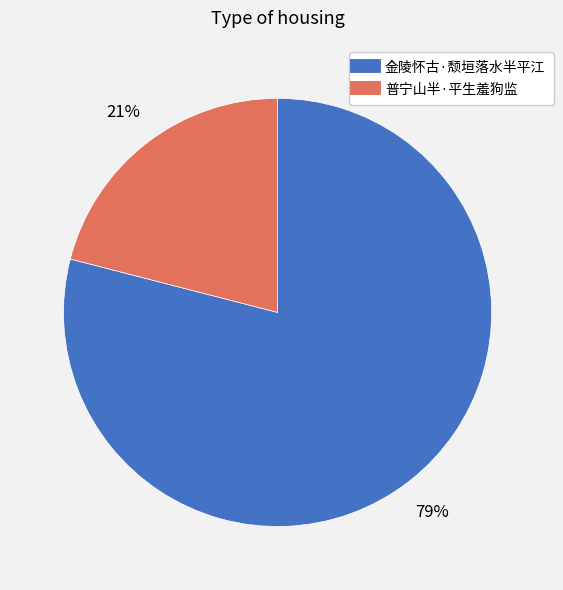

How many segments does this pie chart have?

2